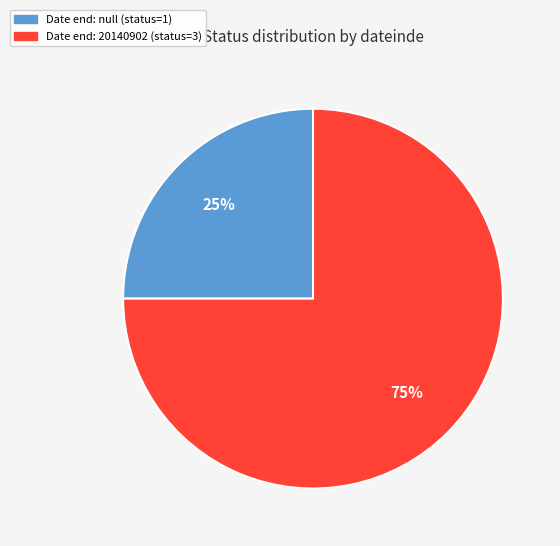

Combined, do Date end: null (status=1) and Date end: 20140902 (status=3) account for over 50%?

Yes